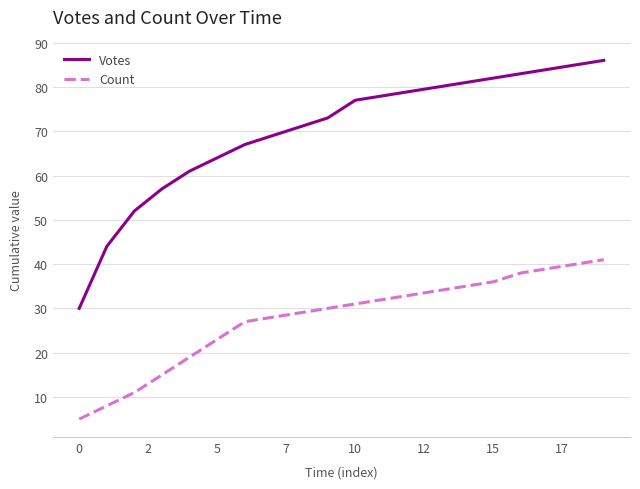

True or false: Votes and Count intersect in this chart.

False